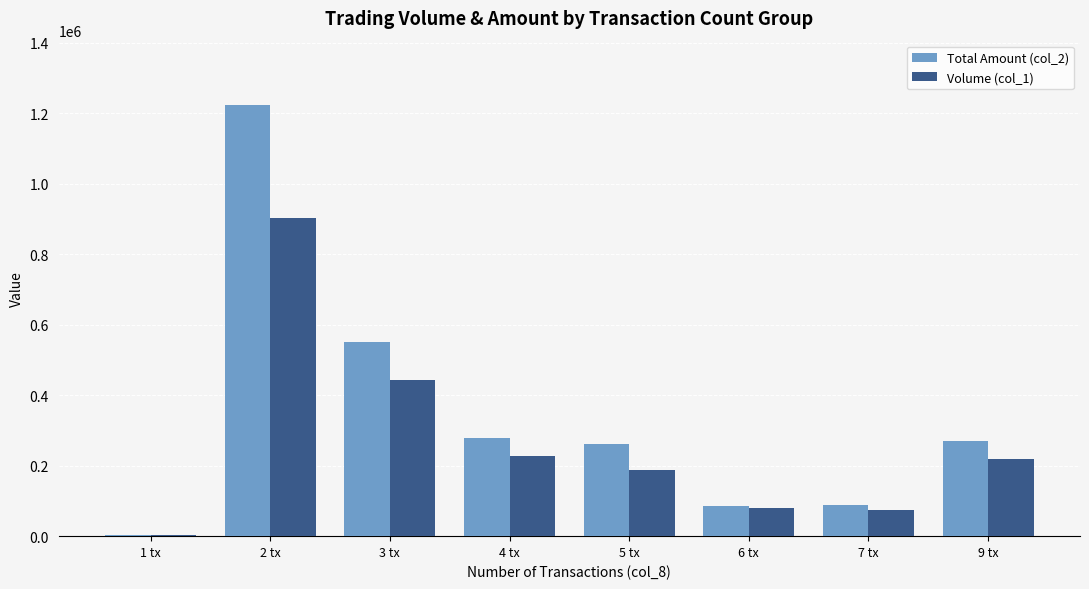

Is it true that Total Amount (col_2) equals 86800 at 6 tx?

True